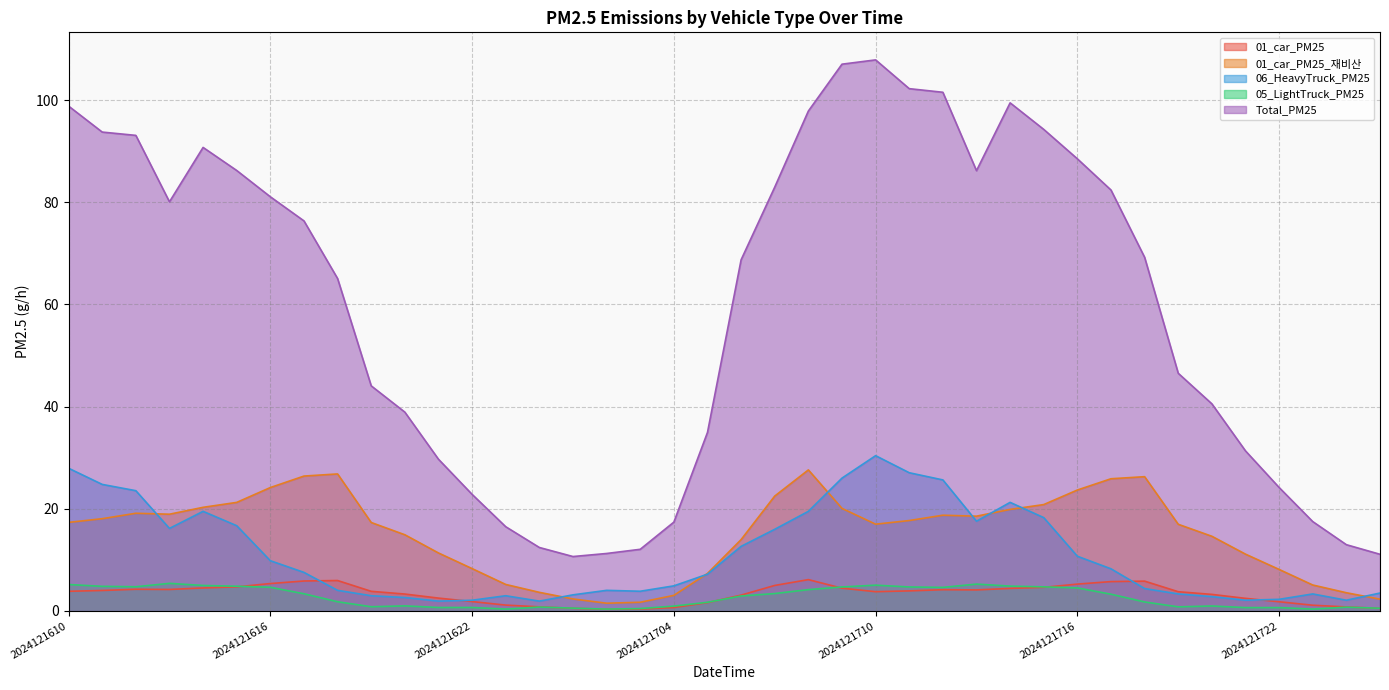

Rank the categories by 01_car_PM25_재비산 value from lowest to highest.

2024121702, 2024121703, 2024121801, 2024121701, 2024121704, 2024121800, 2024121700, 2024121723, 2024121623, 2024121705, 2024121722, 2024121622, 2024121721, 2024121621, 2024121706, 2024121720, 2024121620, 2024121719, 2024121710, 2024121619, 2024121610, 2024121711, 2024121611, 2024121713, 2024121712, 2024121613, 2024121612, 2024121714, 2024121709, 2024121614, 2024121715, 2024121615, 2024121707, 2024121716, 2024121616, 2024121717, 2024121718, 2024121617, 2024121618, 2024121708